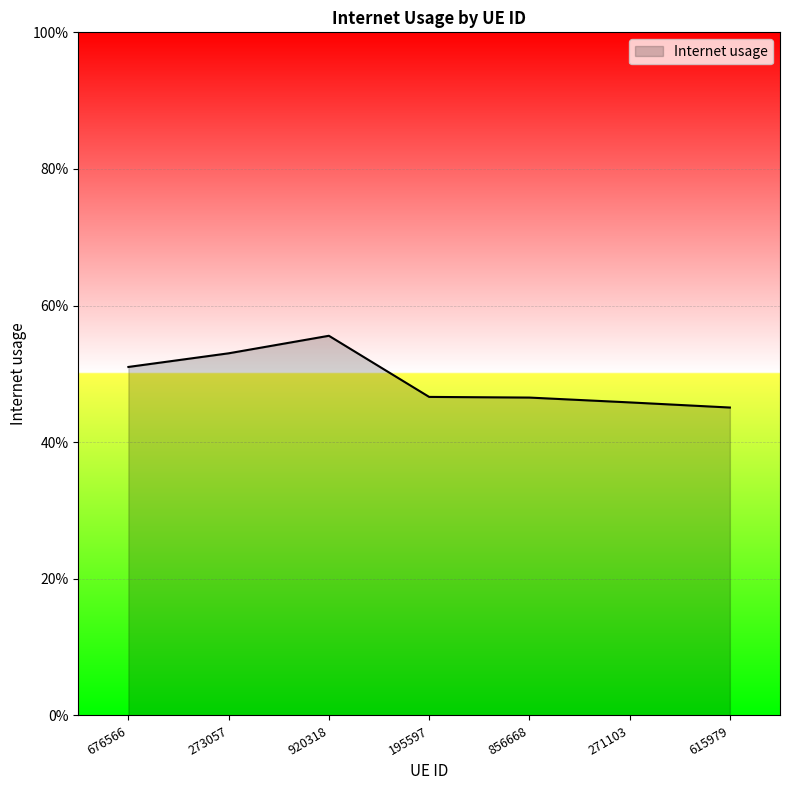

What position from the right is 676566?

7